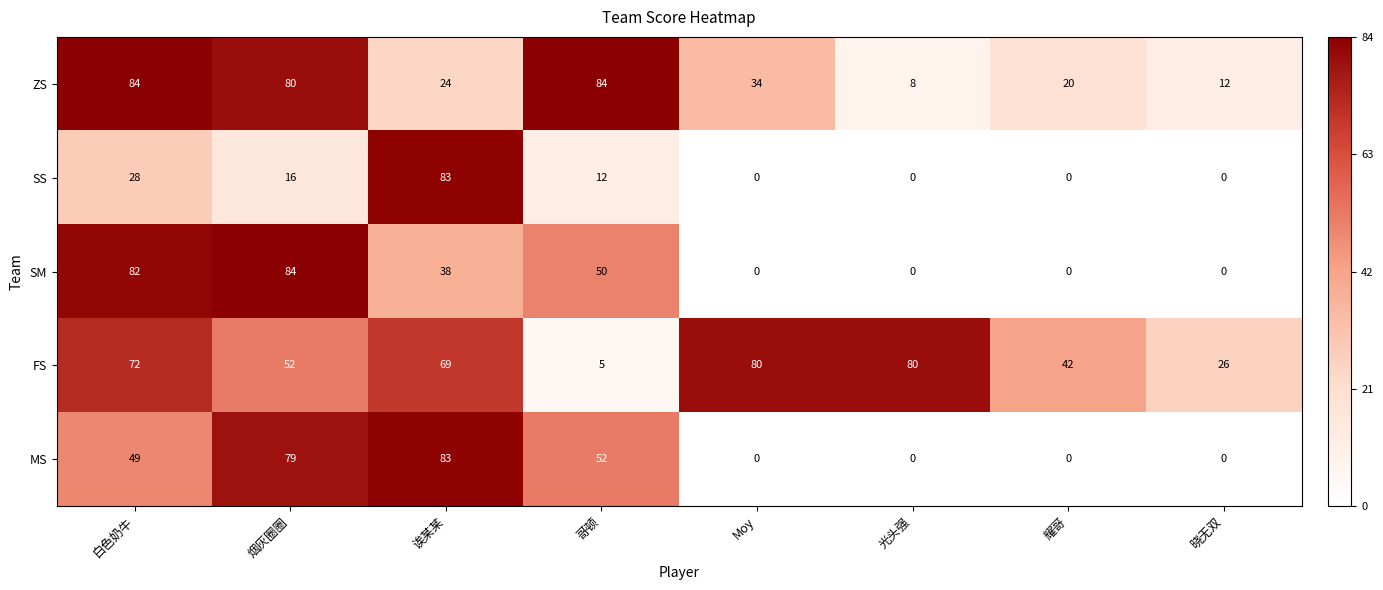

True or false: MS has a value of 0 at Moy.

True